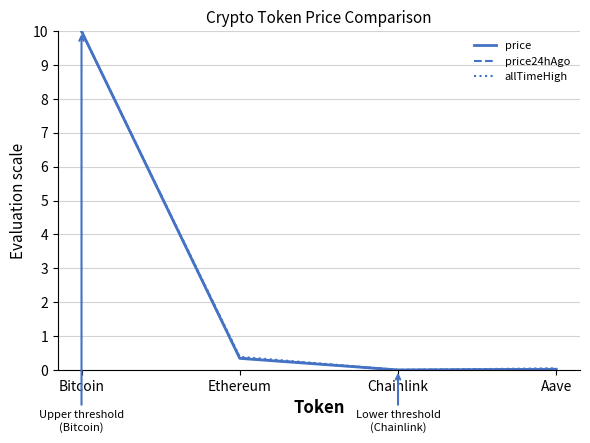

Is the value of allTimeHigh at Chainlink greater than the value of price at Bitcoin?

No